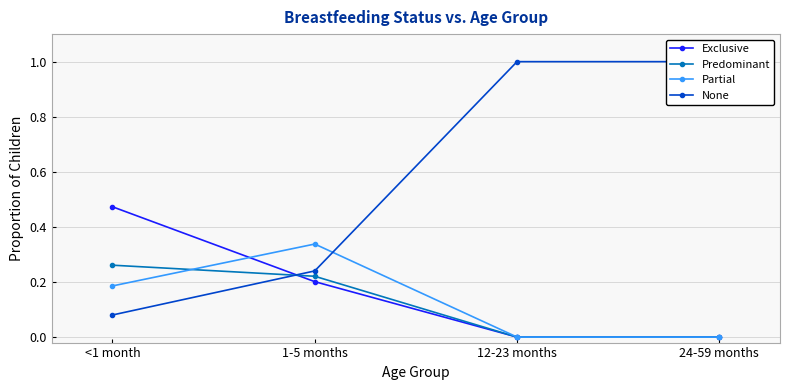

The None series shows 0.1 at <1 month. True or false?

True